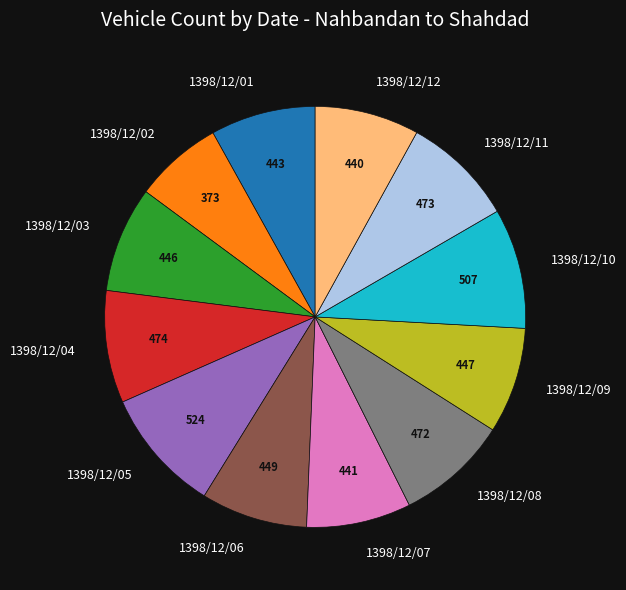

Do 1398/12/09 and 1398/12/02 together represent more than half of the pie?

No